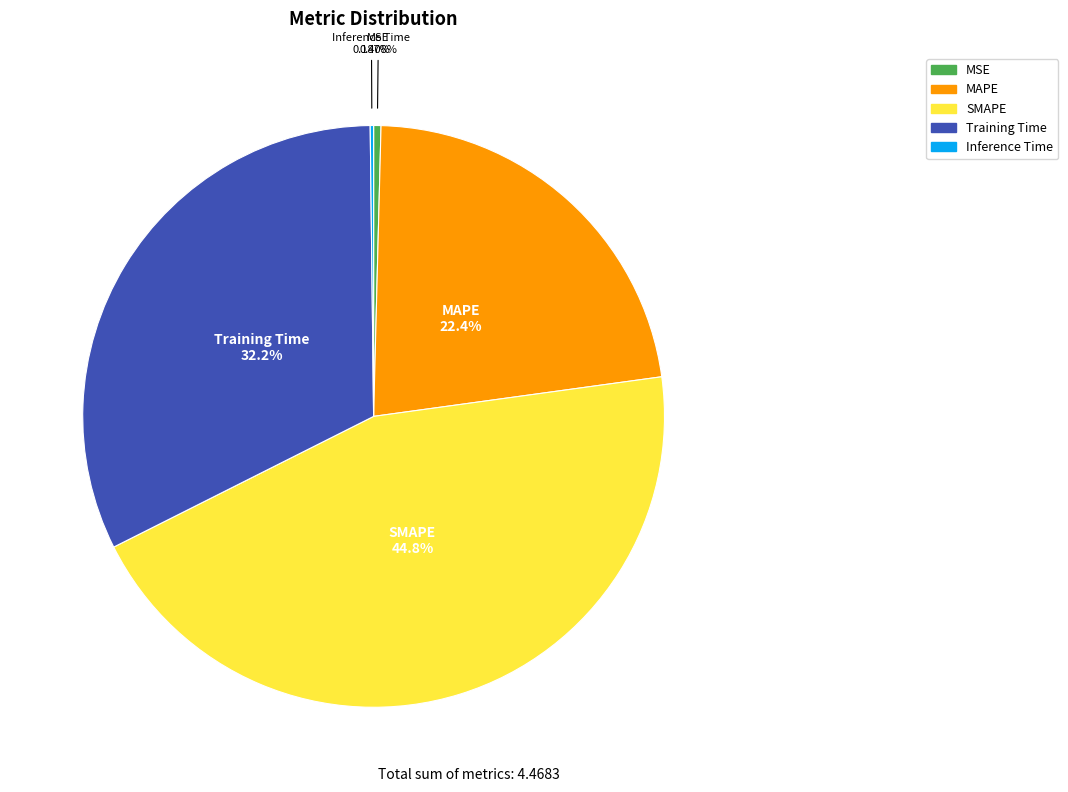

To the nearest percent, what percentage of the pie is SMAPE?

45%